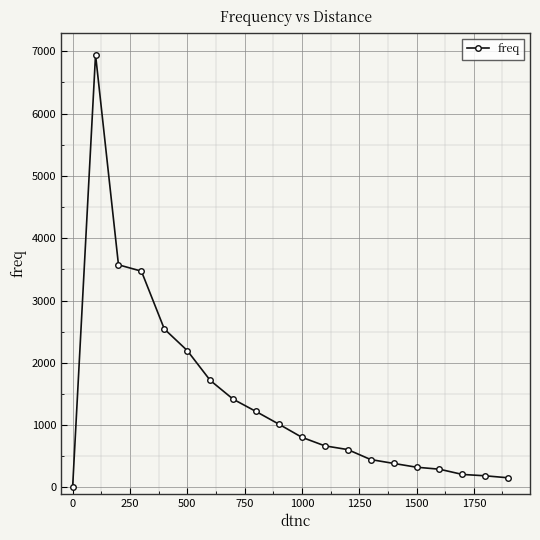

What is the greatest value displayed?

6944